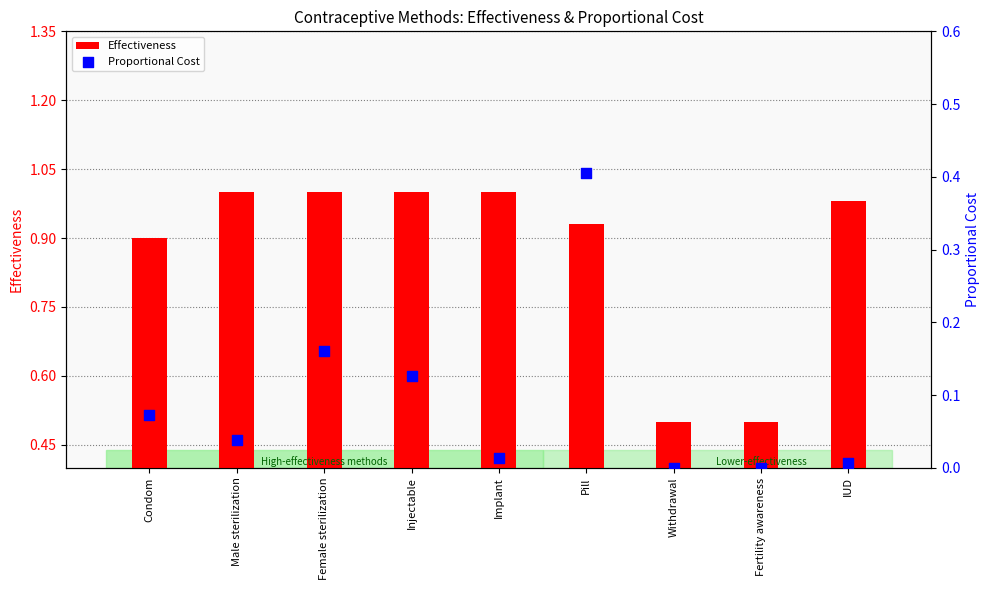

Which series has the largest total across all categories?

Effectiveness